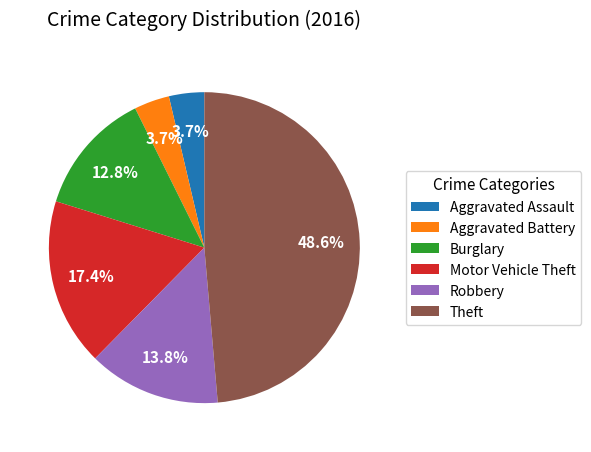

Which has a higher value, Motor Vehicle Theft or Theft?

Theft